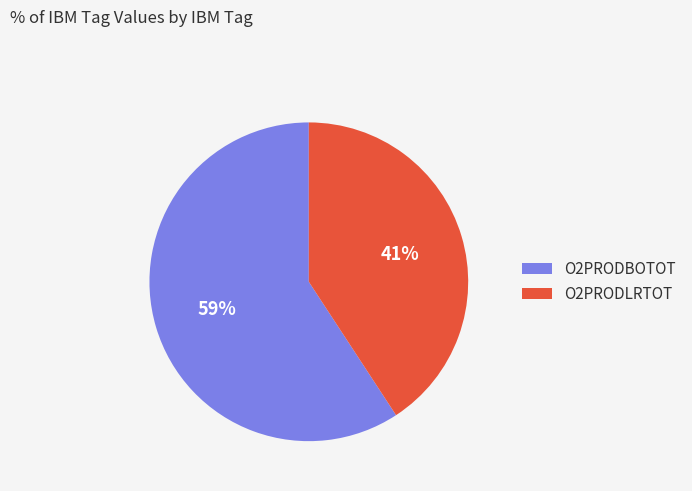

Which category has the biggest portion of the pie?

O2PRODBOTOT